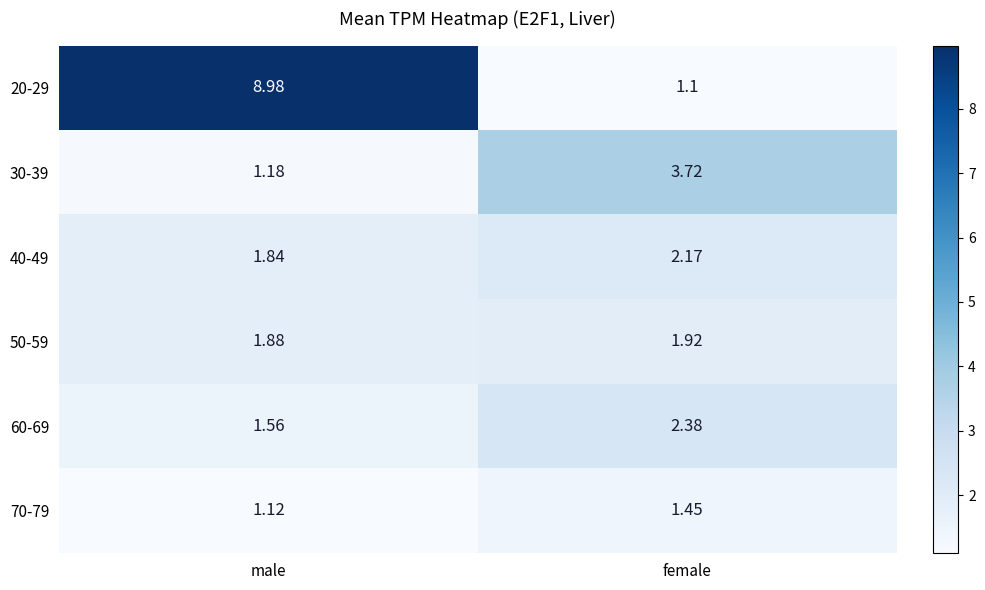

Which category has the lowest value across all series?

female